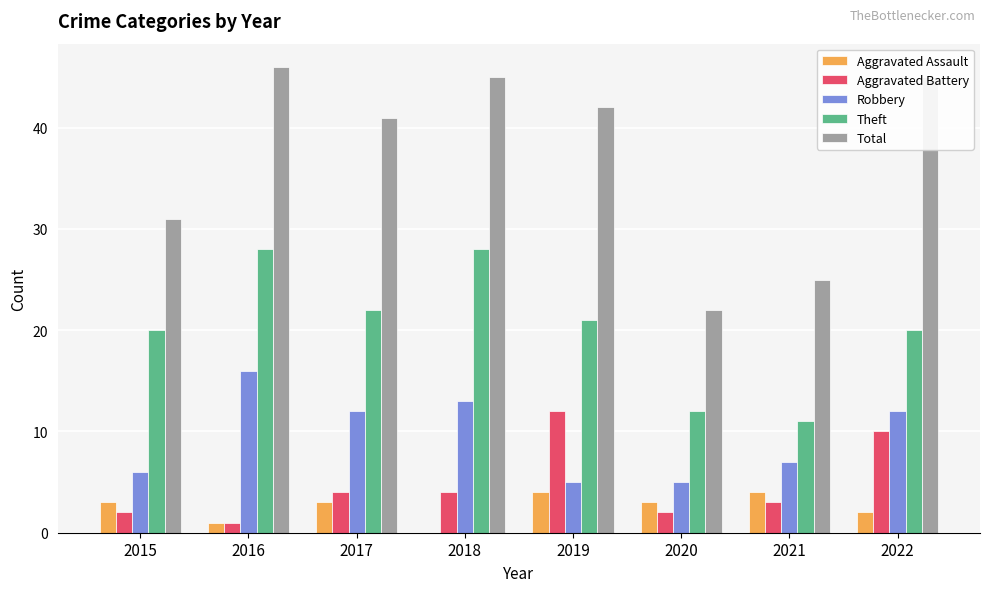

Which label corresponds to the largest value in the chart?

2016